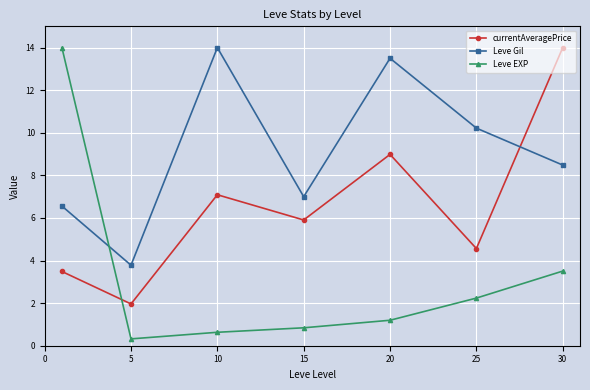

True or false: Leve Gil and currentAveragePrice cross at least once.

True